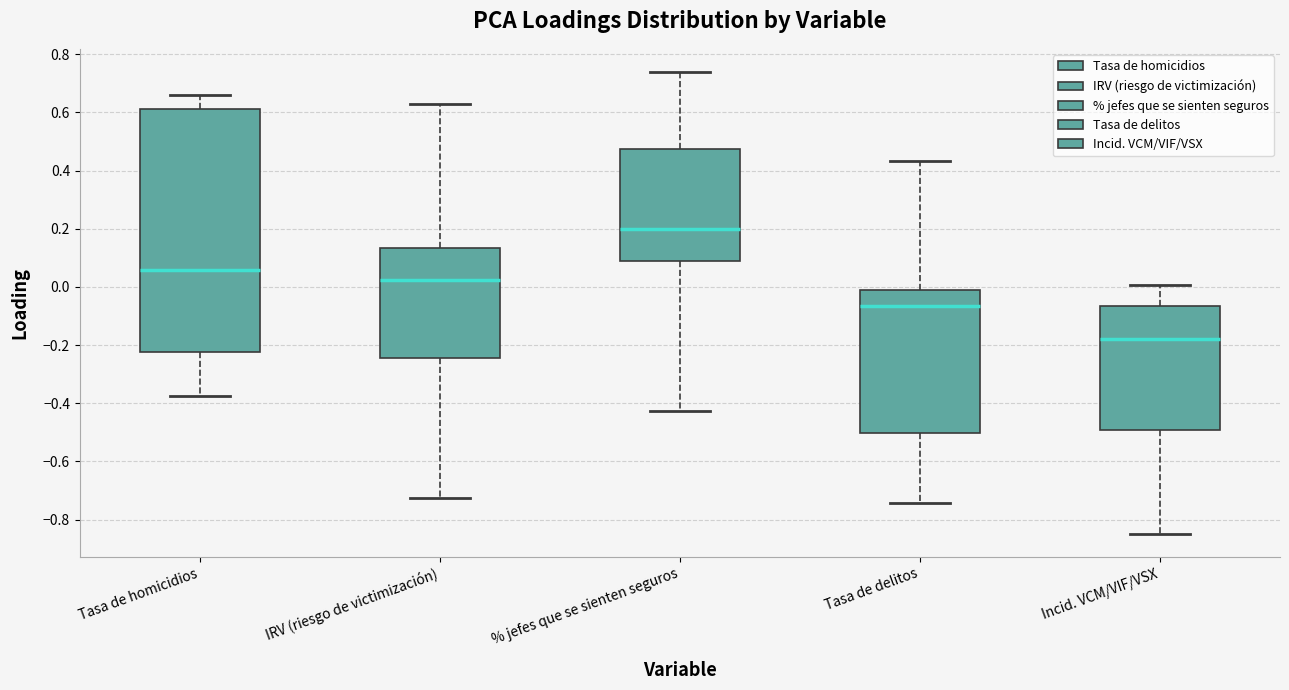

Which box has the highest median line?

% jefes que se sienten seguros